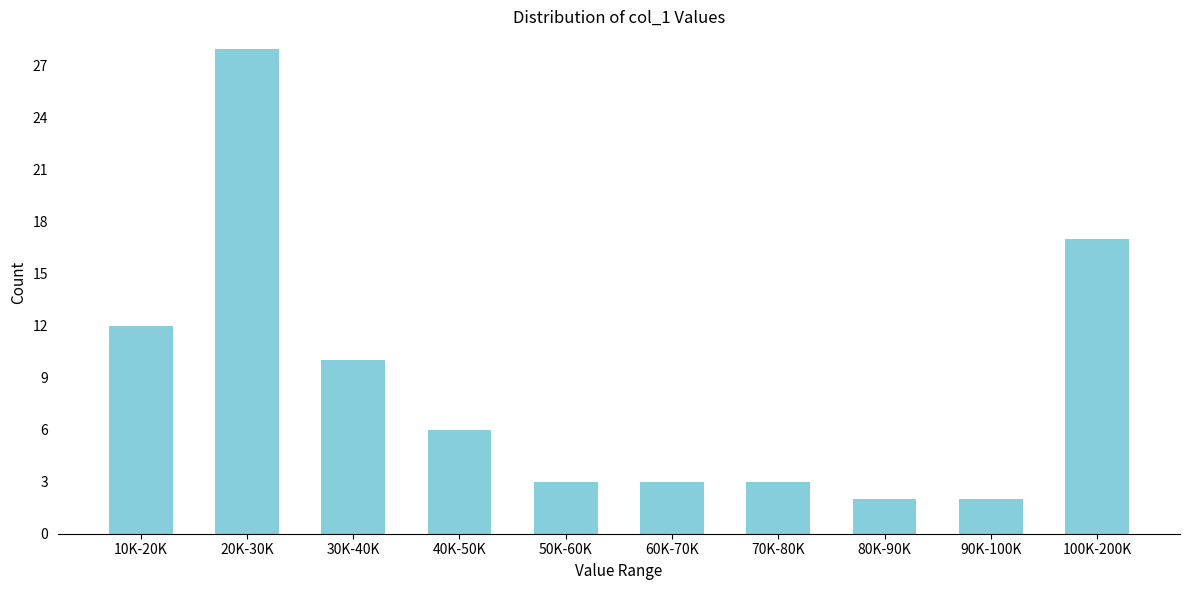

Reading left to right, list all the values displayed in this chart.

12	28	10	6	3	3	3	2	2	17